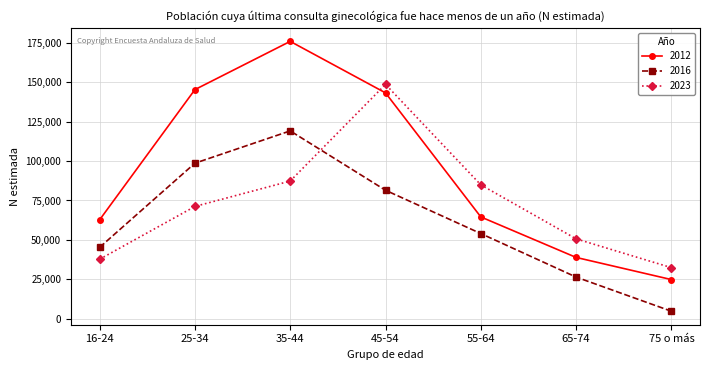

What is the minimum value shown in the chart?

4633